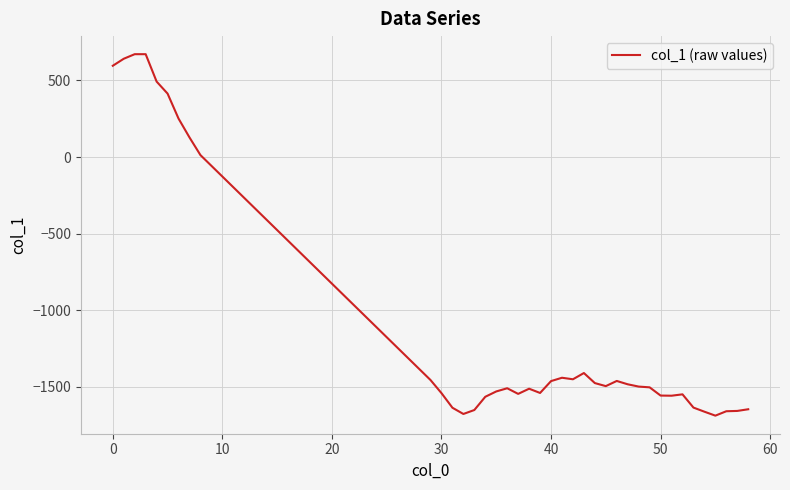

What is the minimum value shown in the chart?

-1688.2